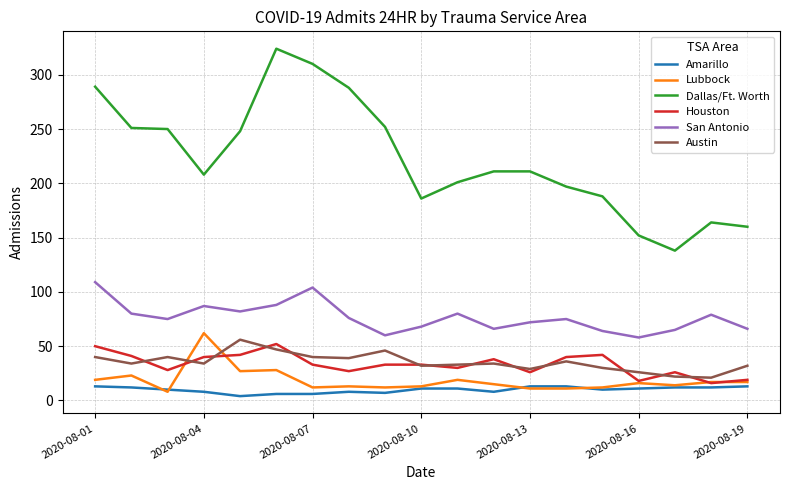

Which series has the largest range (max minus min)?

Dallas/Ft. Worth